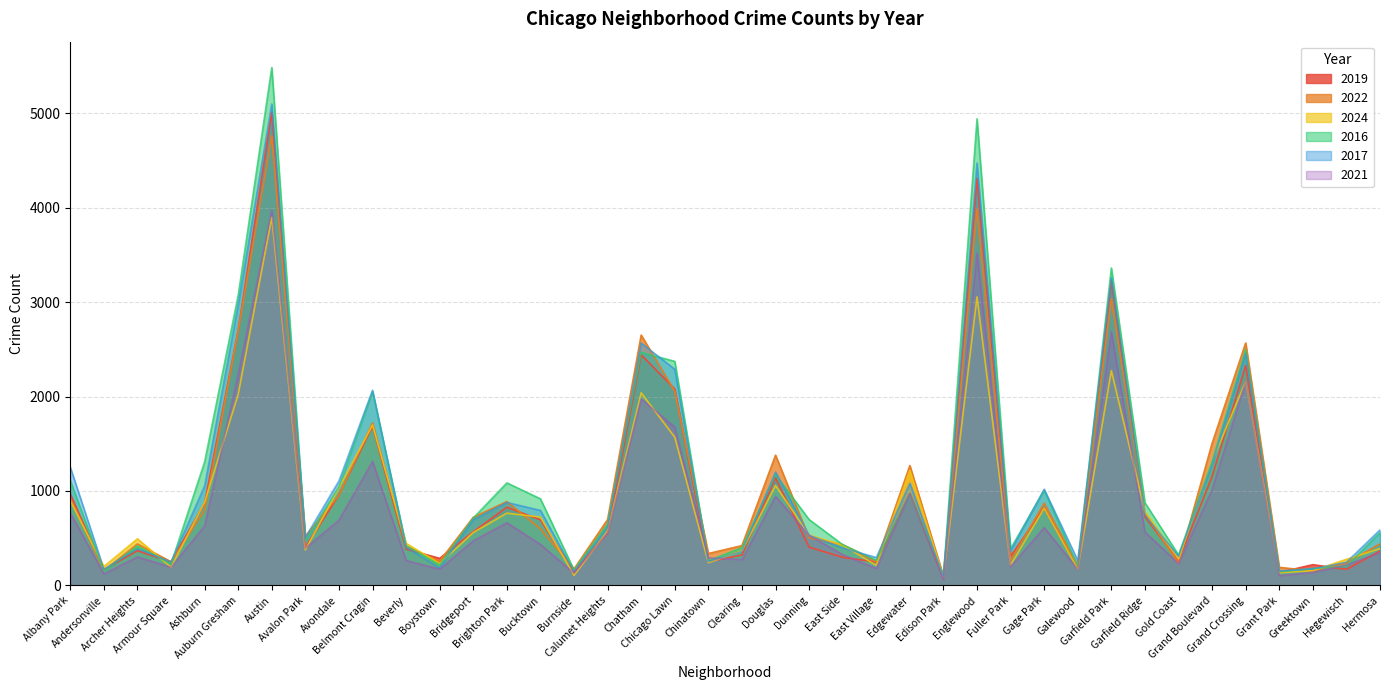

Where do 2021 and 2024 first cross each other?

Ashburn and Auburn Gresham